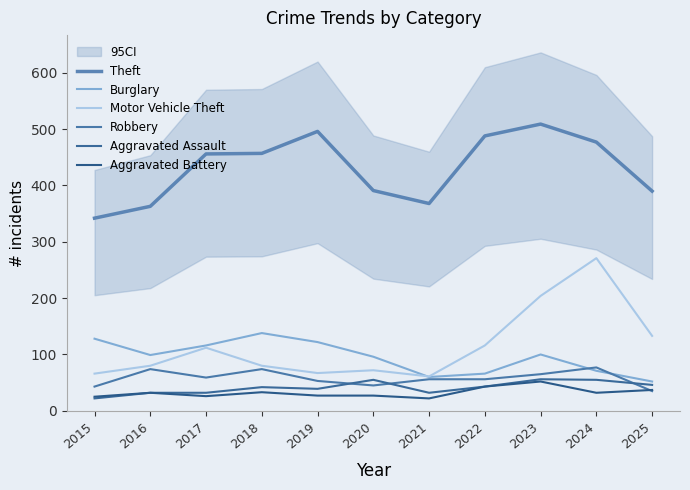

At which category does Aggravated Battery reach its first local peak?

2016